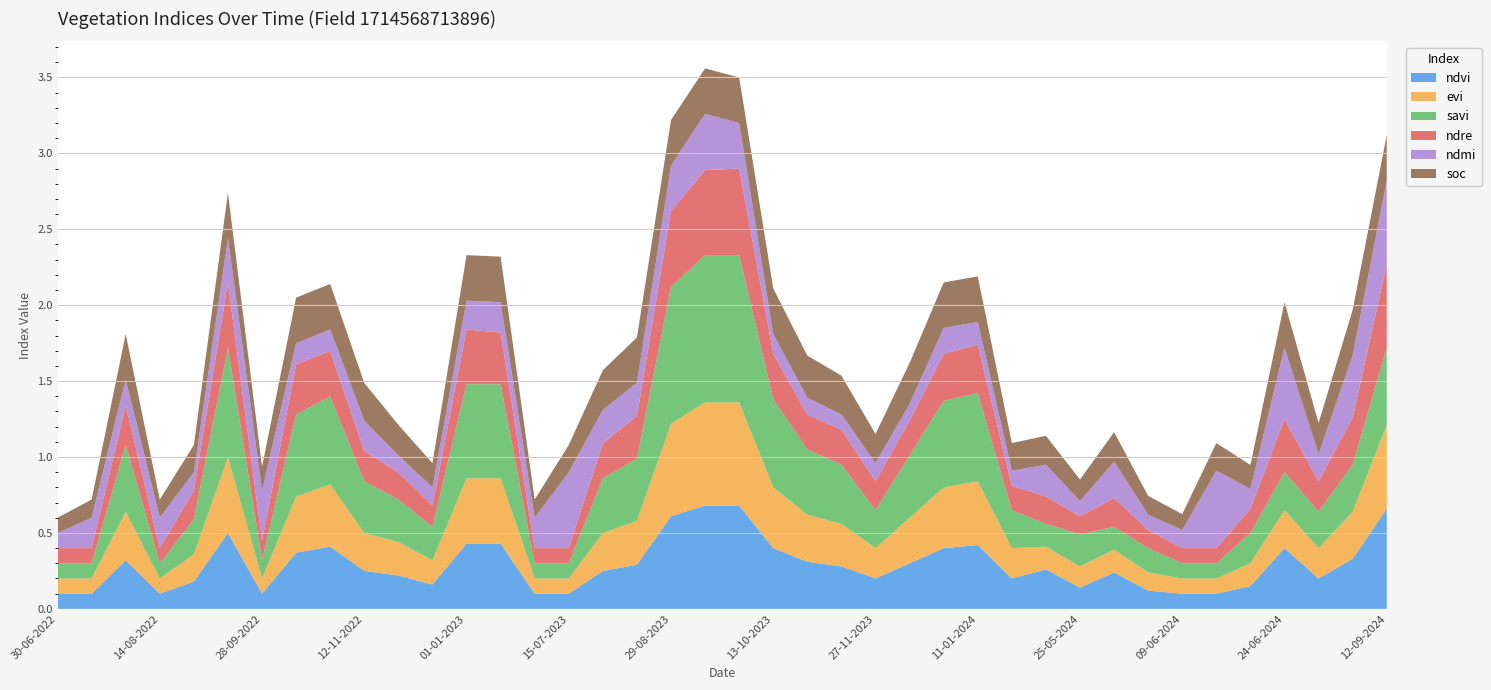

Reading right to left, extract all data points from this chart.

ndvi: 0.7	0.3	0.2	0.4	0.1	0.1	0.1	0.1	0.2	0.1	0.3	0.2	0.4	0.4	0.3	0.2	0.3	0.3	0.4	0.7	0.7	0.6	0.3	0.2	0.1	0.1	0.4	0.4	0.2	0.2	0.2	0.4	0.4	0.1	0.5	0.2	0.1	0.3	0.1	0.1
evi: 0.6	0.3	0.2	0.2	0.1	0.1	0.1	0.1	0.1	0.1	0.1	0.2	0.4	0.4	0.3	0.2	0.3	0.3	0.4	0.7	0.7	0.6	0.3	0.2	0.1	0.1	0.4	0.4	0.2	0.2	0.2	0.4	0.4	0.1	0.5	0.2	0.1	0.3	0.1	0.1
savi: 0.5	0.3	0.2	0.2	0.2	0.1	0.1	0.2	0.1	0.2	0.1	0.2	0.6	0.6	0.4	0.2	0.4	0.4	0.6	1.0	1.0	0.9	0.4	0.4	0.1	0.1	0.6	0.6	0.2	0.3	0.3	0.6	0.5	0.1	0.7	0.2	0.1	0.4	0.1	0.1
ndre: 0.6	0.3	0.2	0.3	0.2	0.1	0.1	0.1	0.2	0.1	0.2	0.2	0.3	0.3	0.2	0.2	0.2	0.2	0.3	0.6	0.6	0.5	0.3	0.2	0.1	0.1	0.3	0.4	0.1	0.2	0.2	0.3	0.3	0.1	0.4	0.2	0.1	0.3	0.1	0.1
ndmi: 0.6	0.4	0.2	0.5	0.1	0.5	0.1	0.1	0.2	0.1	0.2	0.1	0.1	0.2	0.1	0.1	0.1	0.1	0.1	0.3	0.4	0.3	0.2	0.2	0.5	0.2	0.2	0.2	0.1	0.1	0.2	0.1	0.1	0.3	0.3	0.1	0.2	0.2	0.2	0.1
soc: 0.3	0.3	0.2	0.3	0.2	0.2	0.1	0.1	0.2	0.1	0.2	0.2	0.3	0.3	0.3	0.2	0.3	0.3	0.3	0.3	0.3	0.3	0.3	0.3	0.2	0.1	0.3	0.3	0.2	0.2	0.2	0.3	0.3	0.2	0.3	0.2	0.1	0.3	0.1	0.1